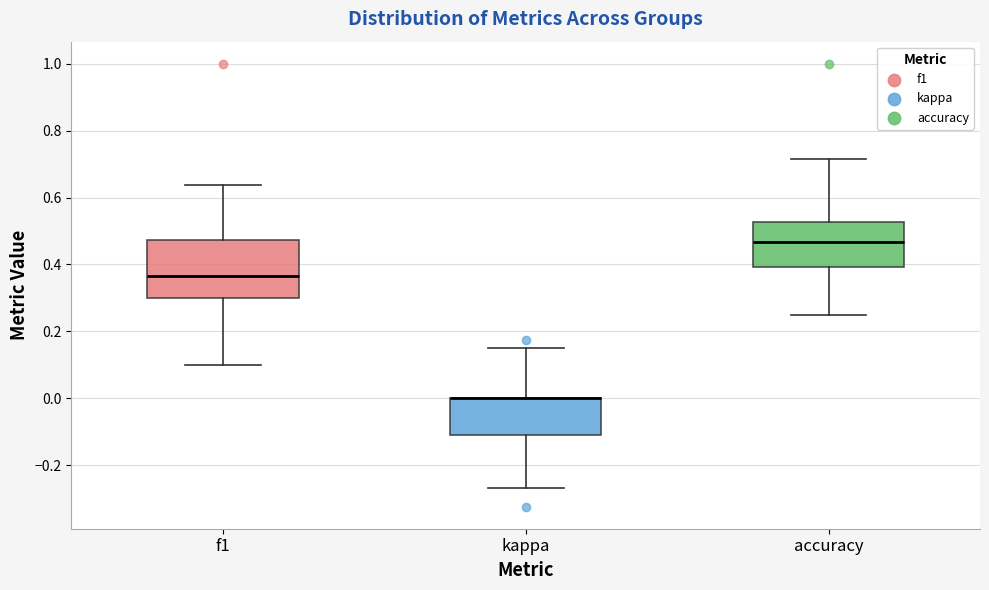

Reading left to right, transcribe this box plot: for each box, give where its median line is, the range the box spans, and where its two whiskers end, as read against the y-axis. The values are not printed on the chart, so give them approximately, as read against the axis.

f1: median 0.36, box 0.30 to 0.48, whiskers 0.10 to 0.64
kappa: median 0.00 (drawn on the box's upper edge), box -0.12 to 0.00, whiskers -0.26 to 0.16
accuracy: median 0.46, box 0.40 to 0.52, whiskers 0.26 to 0.72